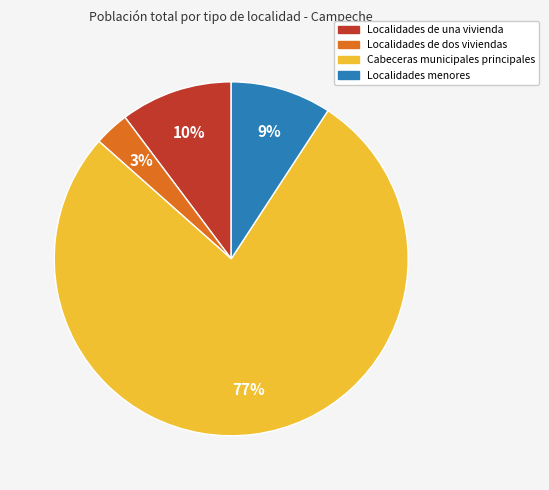

Is there any slice that represents more than half of the pie?

Yes